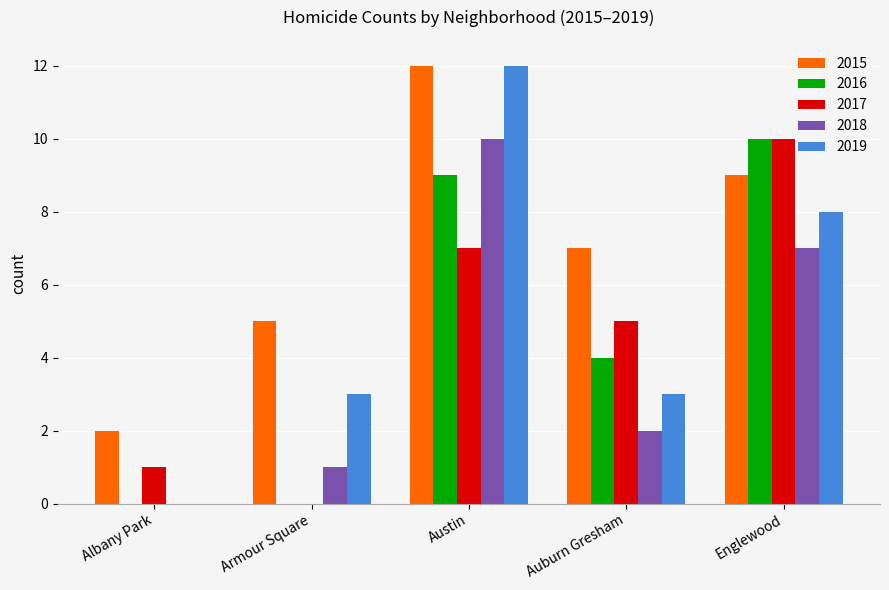

Reading left to right, extract all data points from this chart.

2015: Albany Park=2	Armour Square=5	Austin=12	Auburn Gresham=7	Englewood=9
2016: Albany Park=0	Armour Square=0	Austin=9	Auburn Gresham=4	Englewood=10
2017: Albany Park=1	Armour Square=0	Austin=7	Auburn Gresham=5	Englewood=10
2018: Albany Park=0	Armour Square=1	Austin=10	Auburn Gresham=2	Englewood=7
2019: Albany Park=0	Armour Square=3	Austin=12	Auburn Gresham=3	Englewood=8